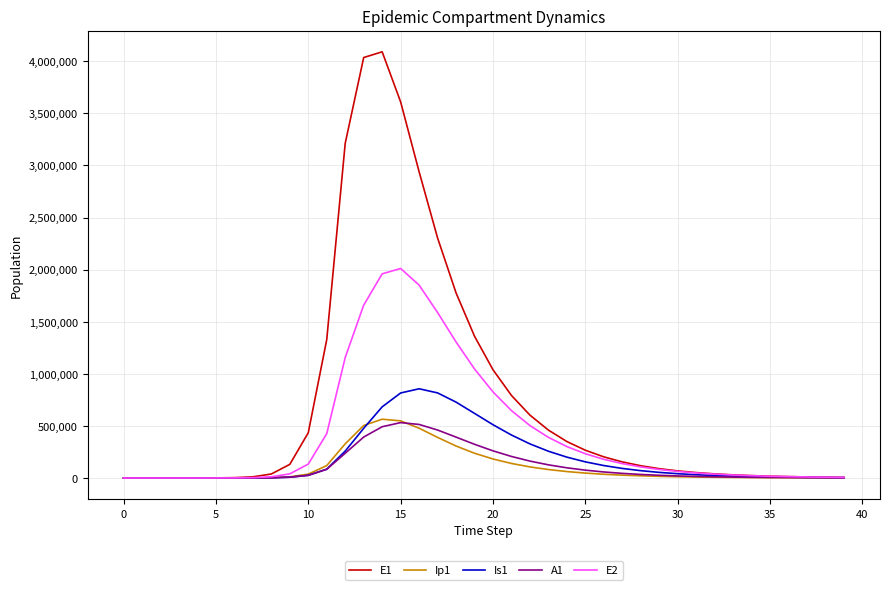

Which series has the widest spread of values?

E1